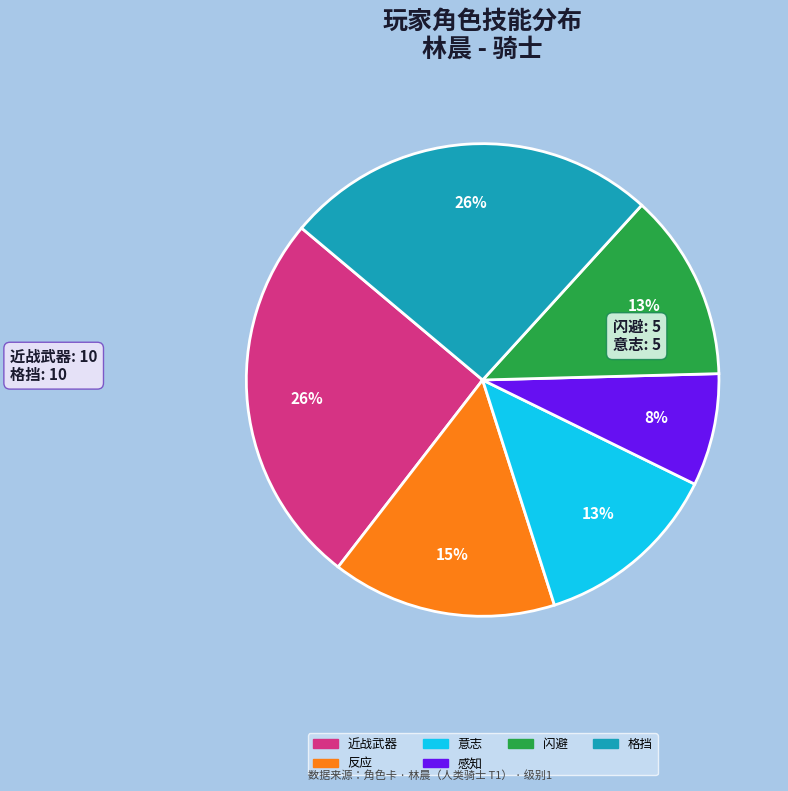

Does any single category account for the majority?

No